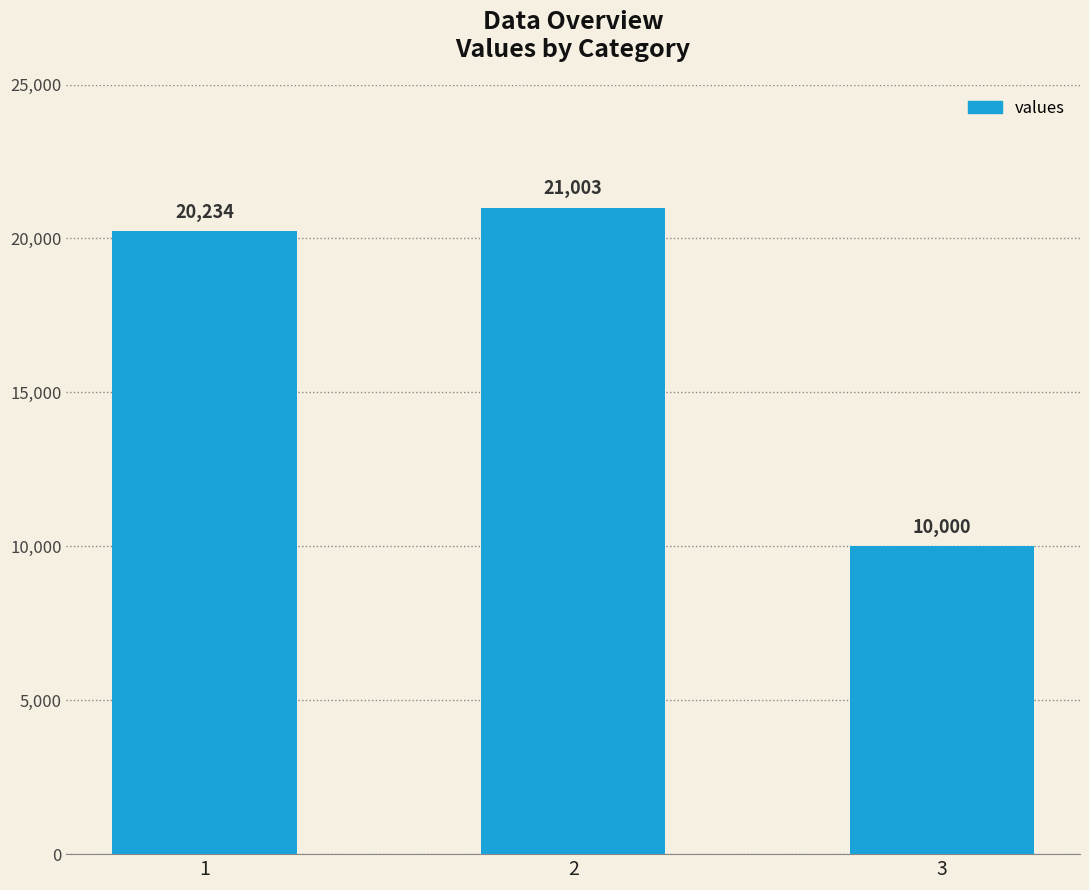

How many series are shown in this chart?

1